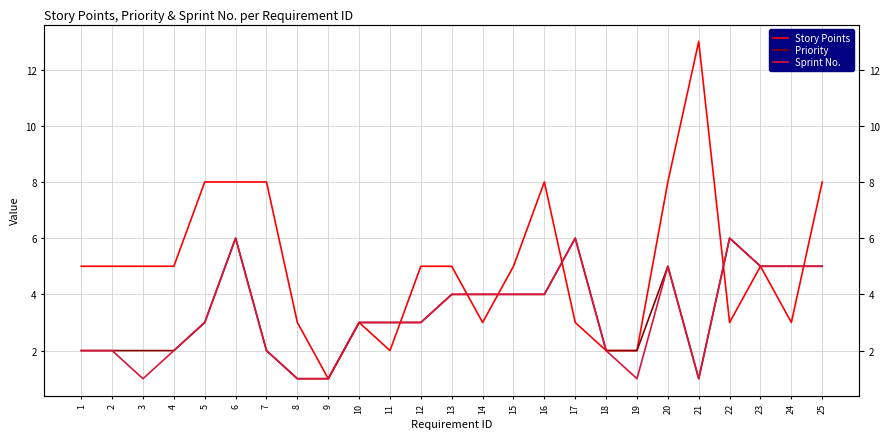

At 4, list the series in order from smallest to largest.

Priority, Sprint No., Story Points